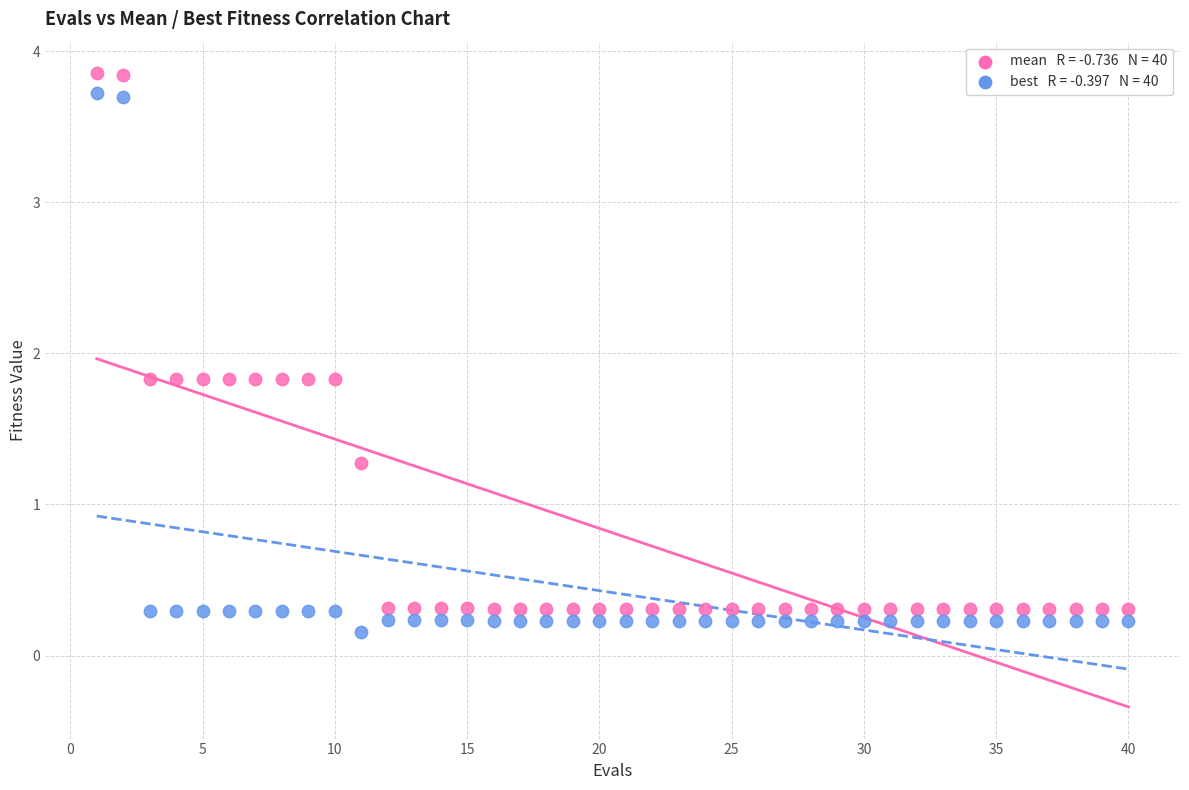

Across all data points, what is the range of Y values (max minus min)?

3.7